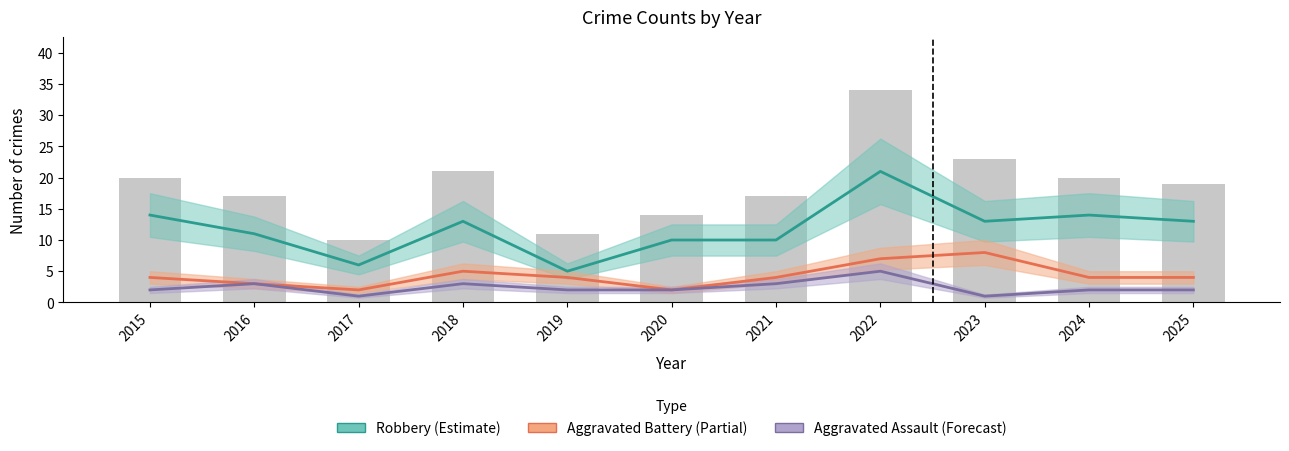

List the series in order of their peak value, lowest first.

Aggravated Assault, Aggravated Battery, Robbery